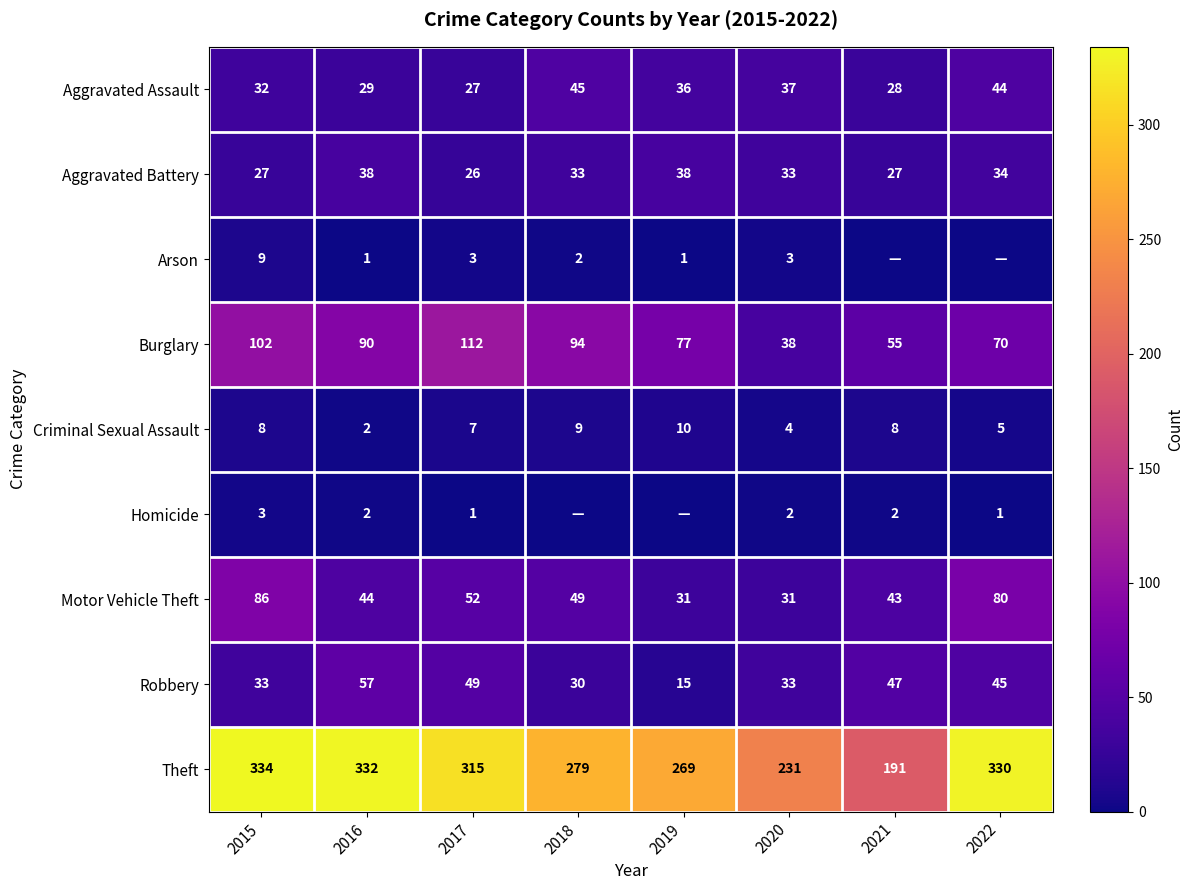

Which category has the lowest value across all series?

2021